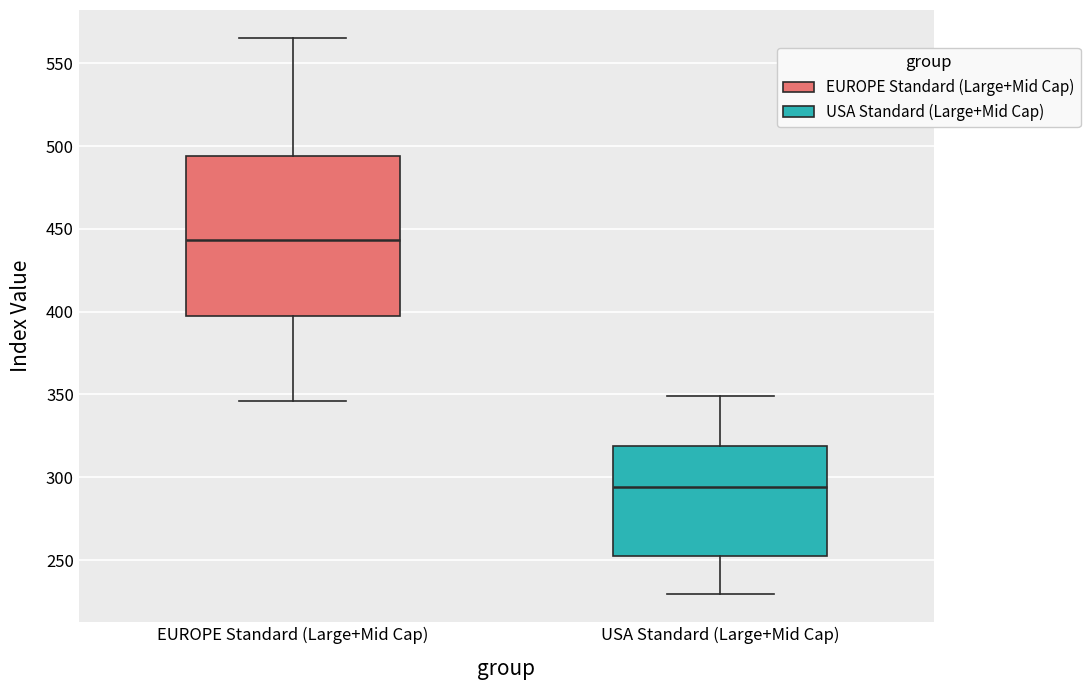

Where does the upper whisker of the box for USA Standard (Large+Mid Cap) end on the y-axis? The values are not printed on the chart, so give them approximately, as read against the axis.

350